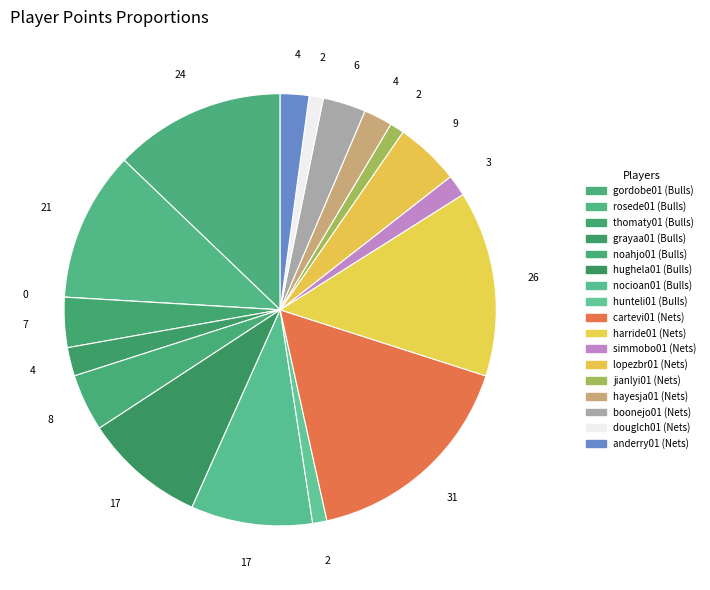

Count the number of slices in the pie.

18